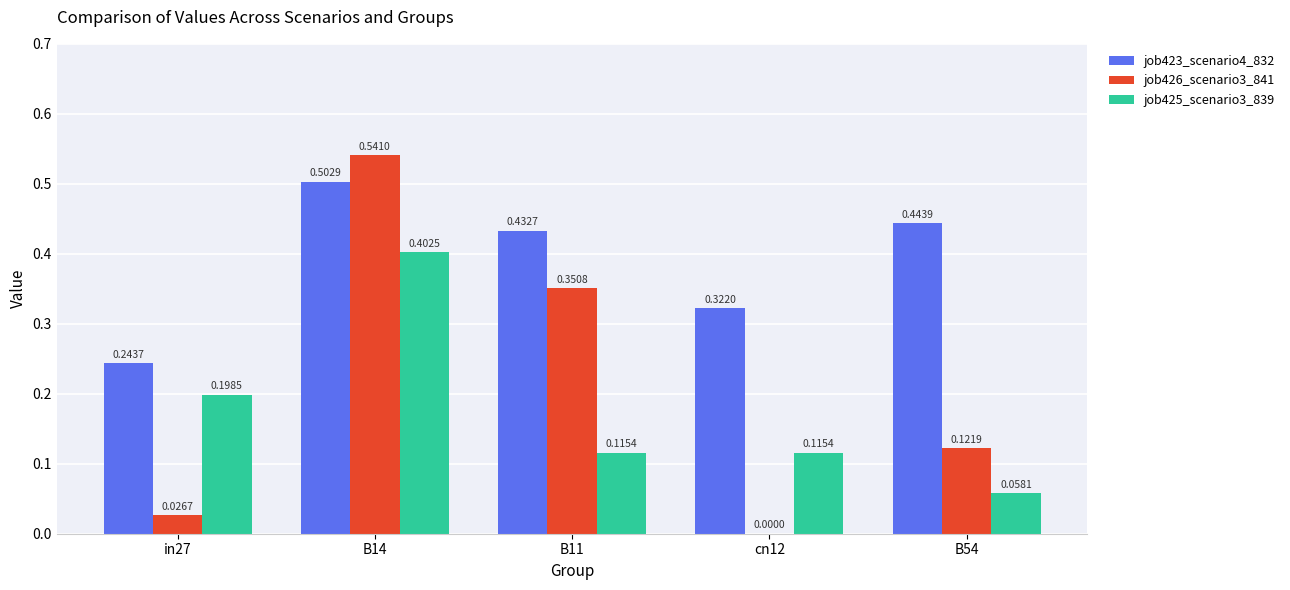

Which series has the largest range (max minus min)?

job426_scenario3_841